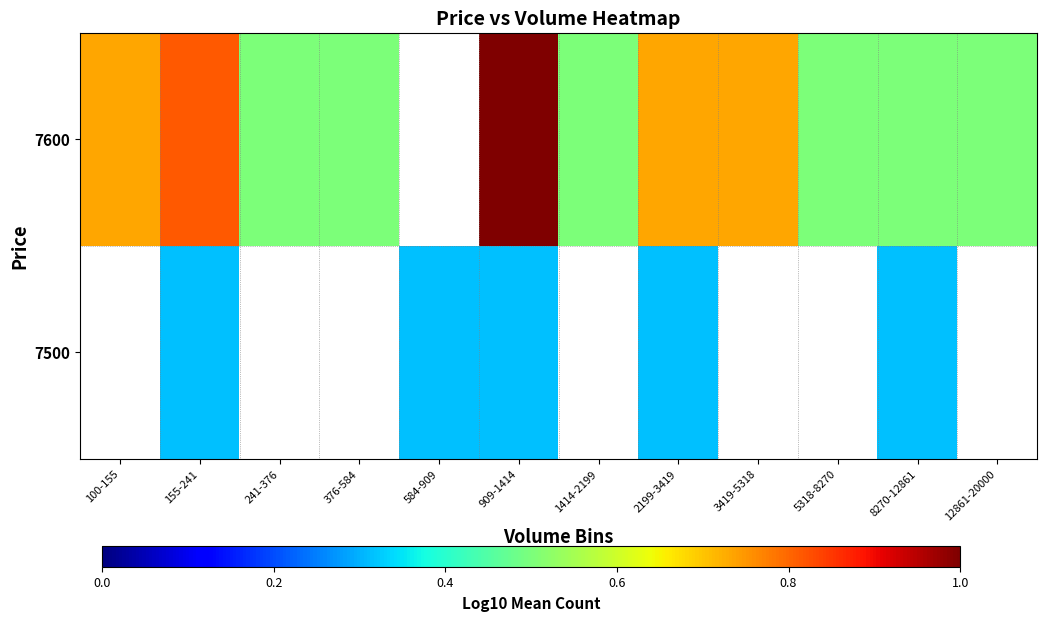

The value of 7600 at 12861-20000 is 0.2. True or false?

False